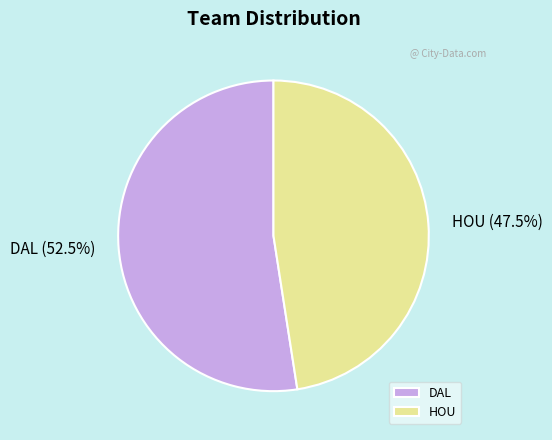

Is it true that DAL is 42% of the pie?

False